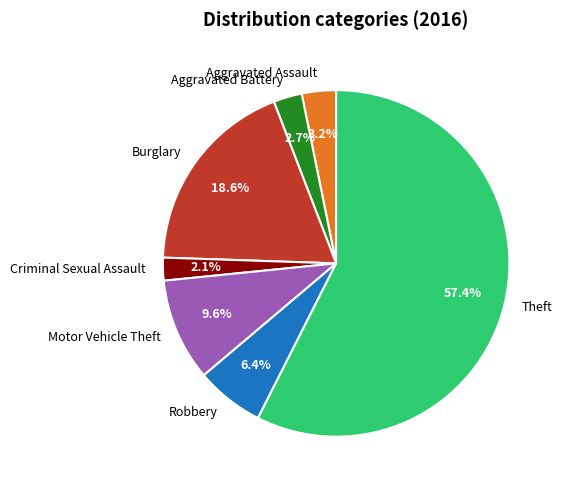

Is it true that Motor Vehicle Theft is 2% of the pie?

False